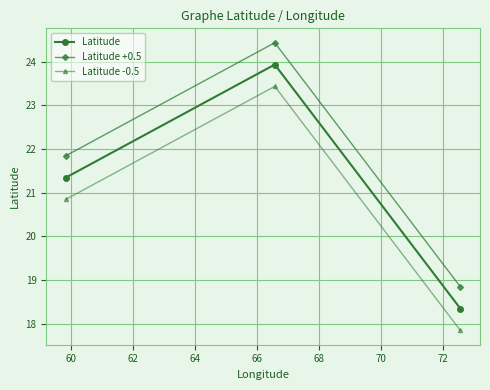

How many series are shown in this chart?

3